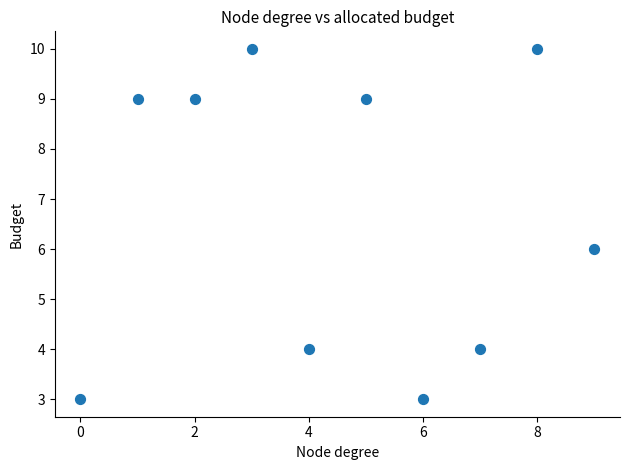

What is the range of Y values (max minus min)?

7